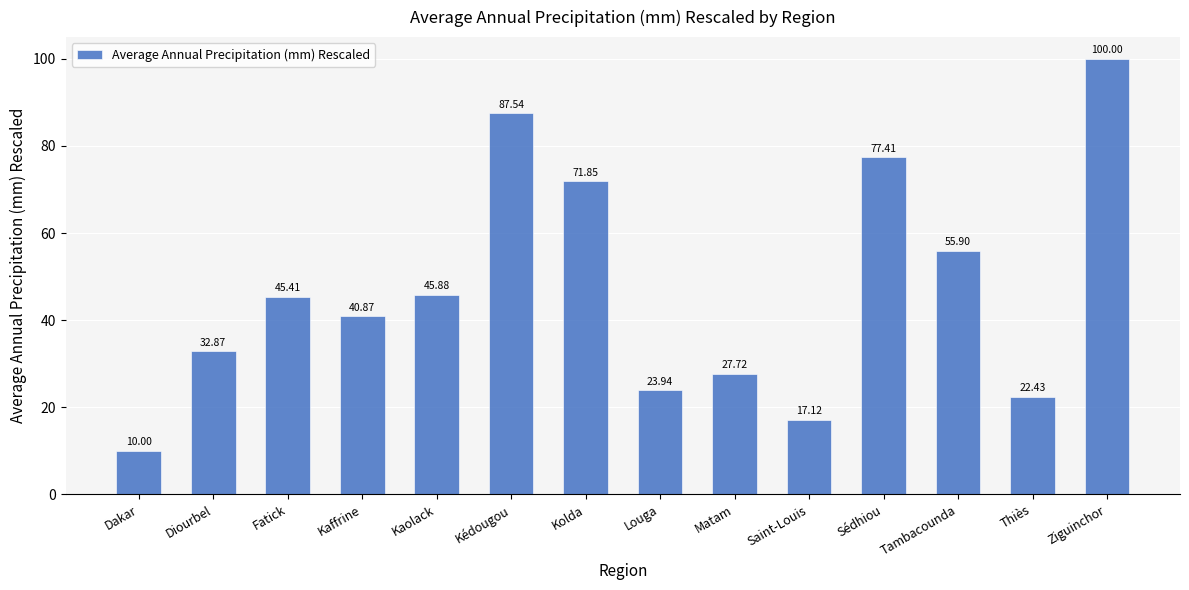

Which has a higher value, Kaffrine or Fatick?

Fatick